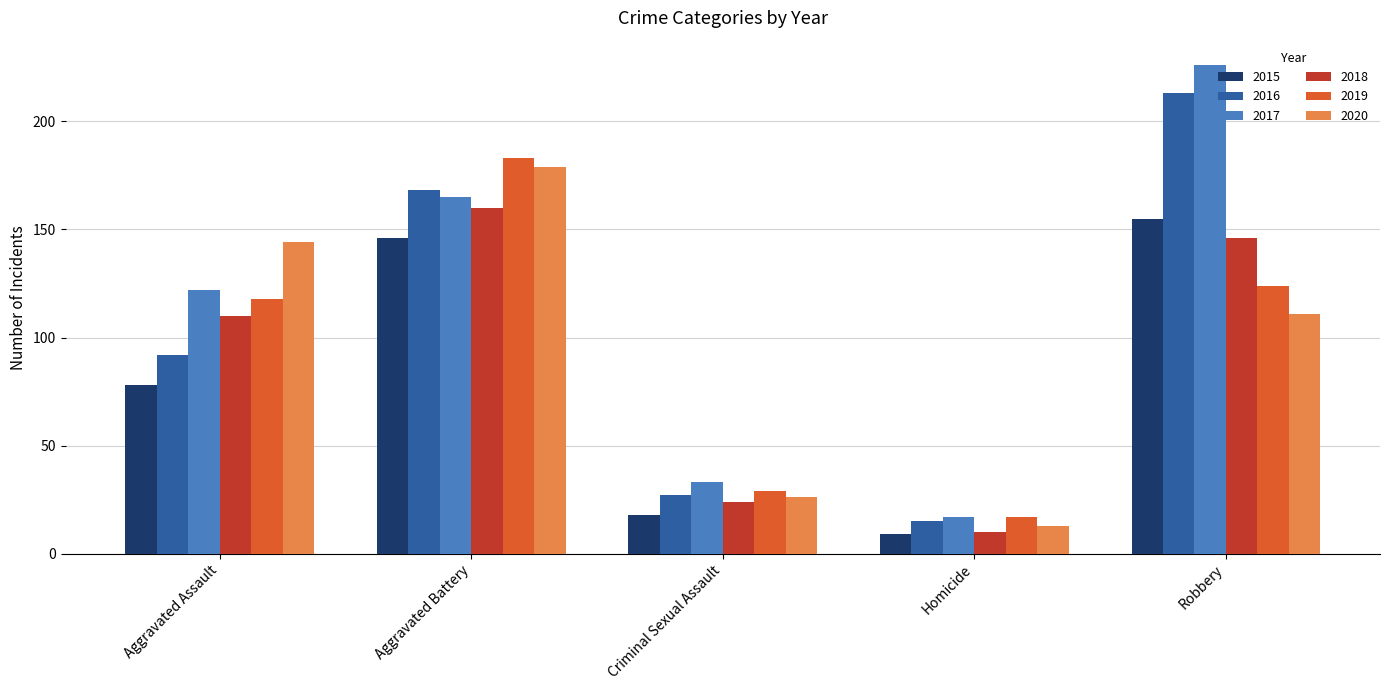

What is the sum of the 2020 values at Robbery and Homicide?

124